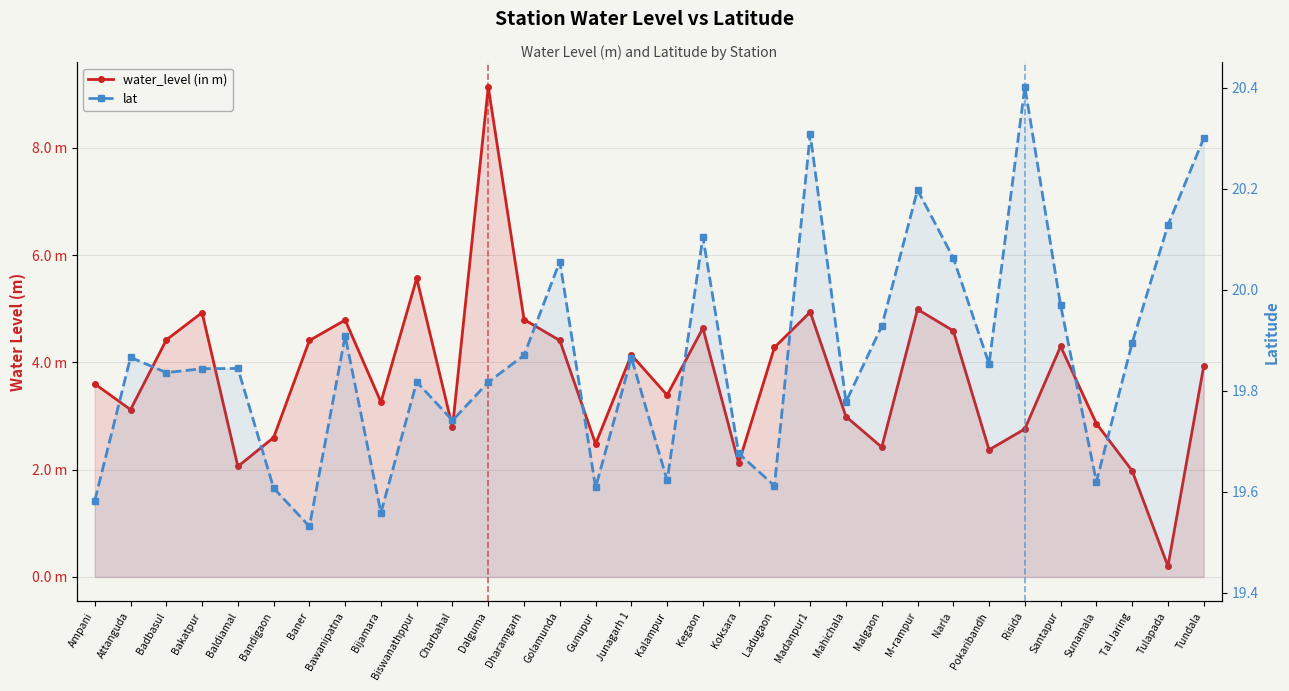

Where is the first local minimum for lat?

Badbasul